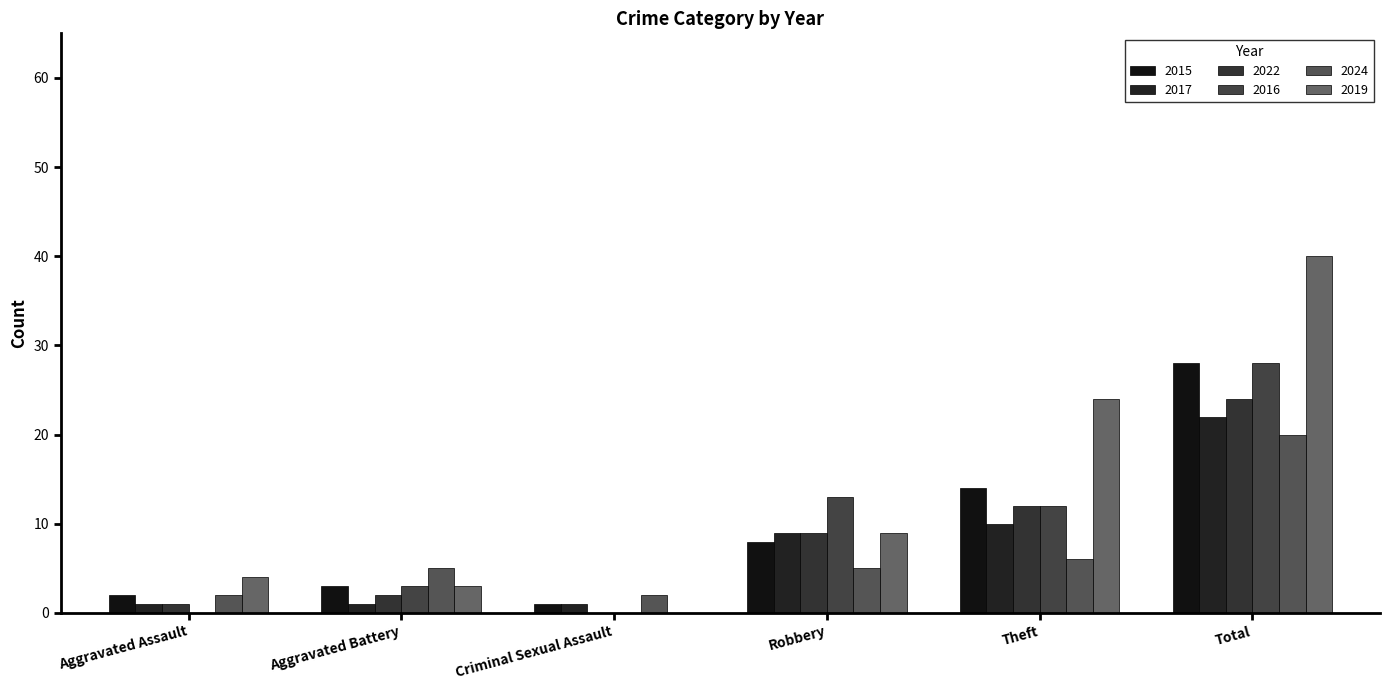

Which has a higher value, Theft or Criminal Sexual Assault?

Theft